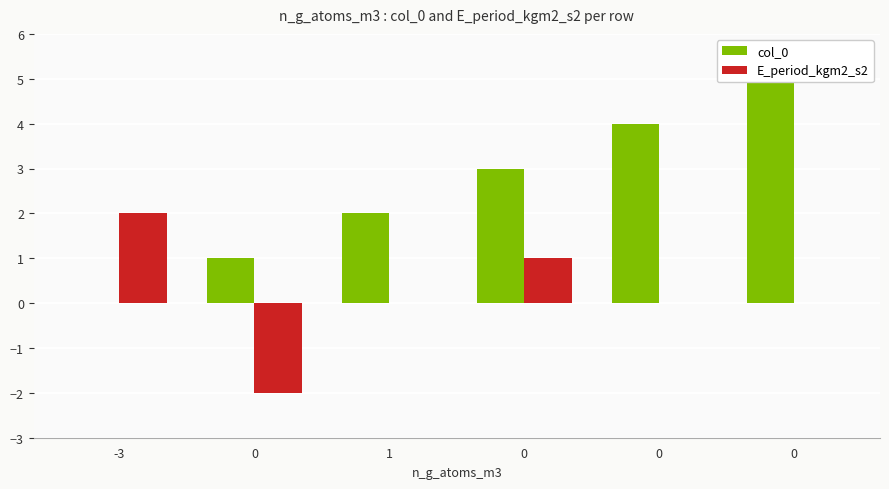

True or false: col_0 has a value of 5 at 0.

True